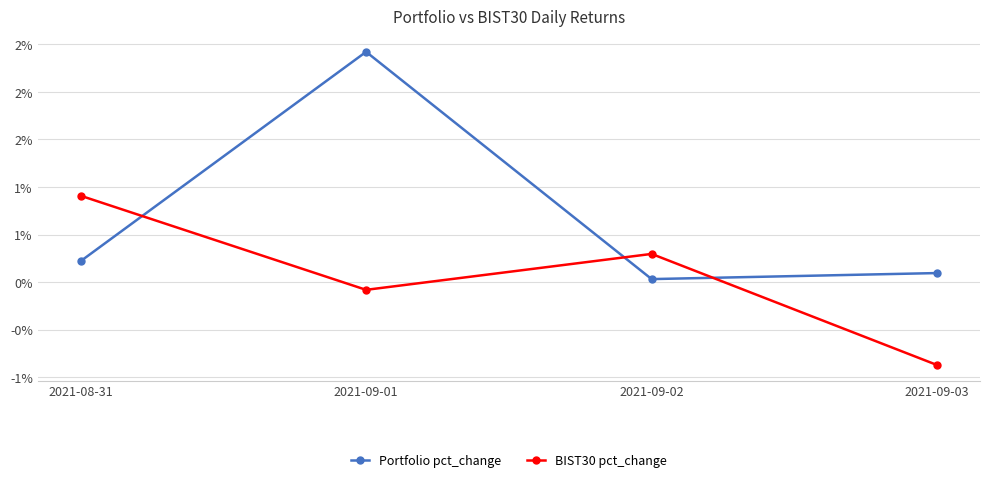

Does the chart have visible grid lines?

Yes